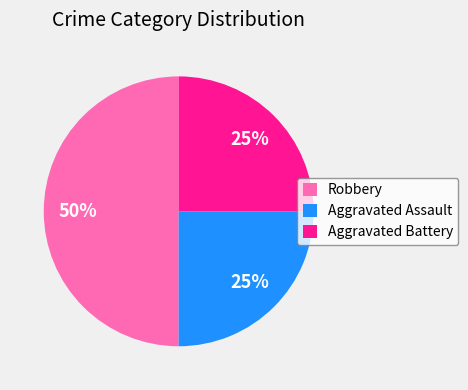

What percentage is the Aggravated Assault slice, to the nearest percent?

25%